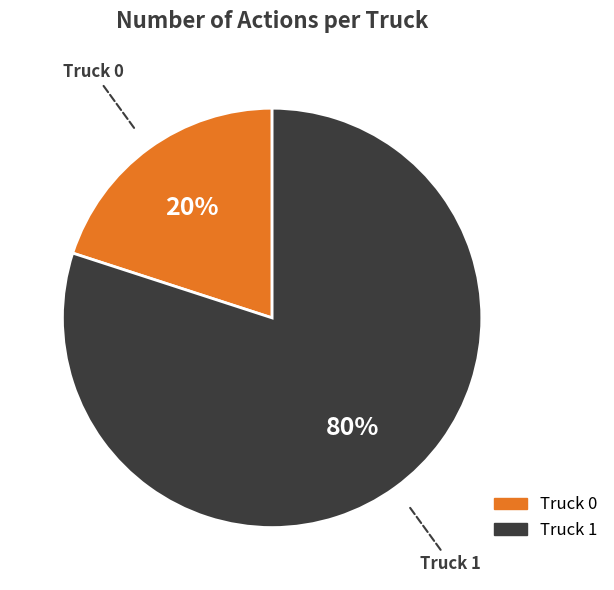

To the nearest percent, what percentage of the pie is Truck 1?

80%